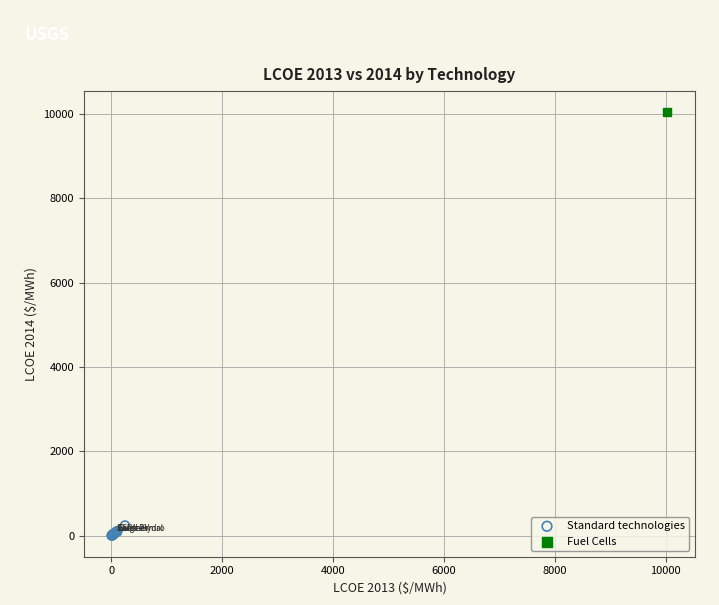

What are all the series names shown in the legend?

Standard technologies, Fuel Cells